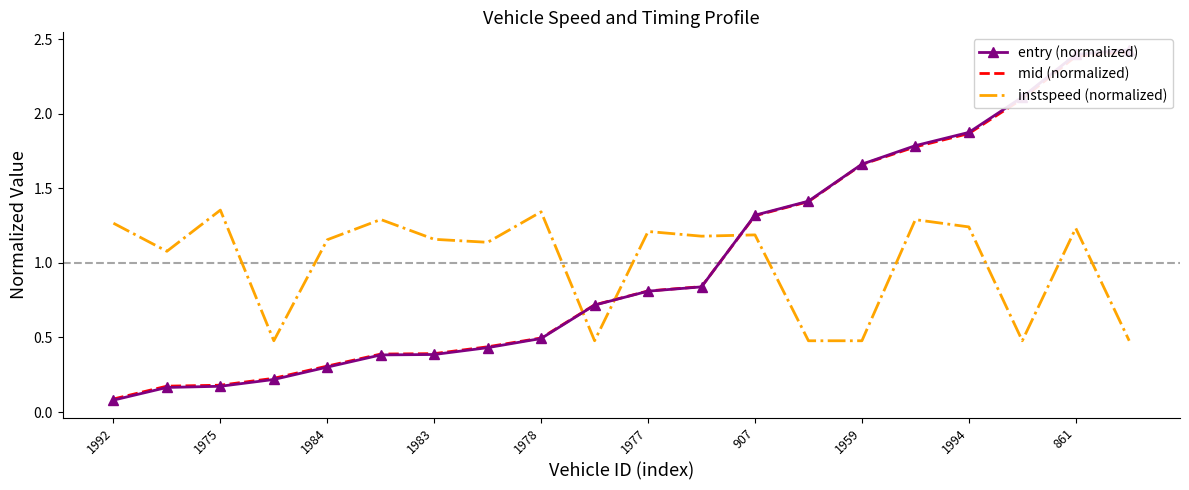

Which series has the largest total across all categories?

entry (normalized)